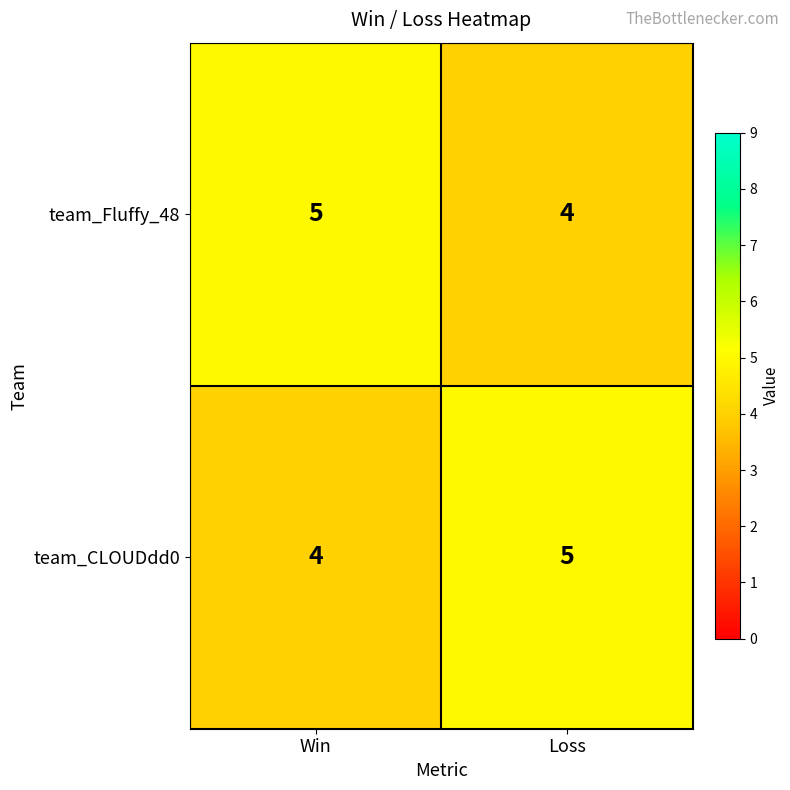

How many series are shown in this chart?

2